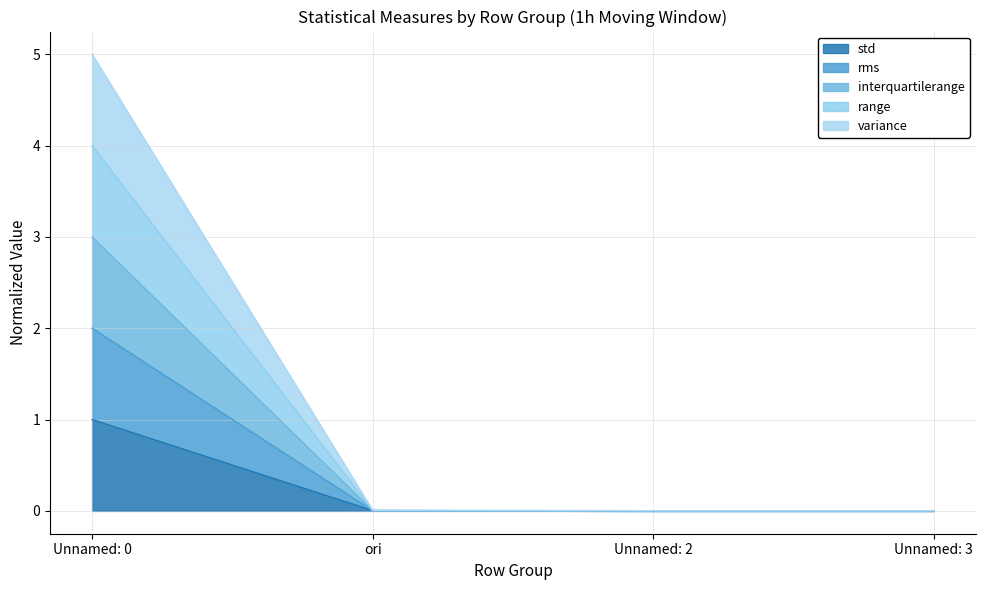

True or false: interquartilerange and std intersect in this chart.

False